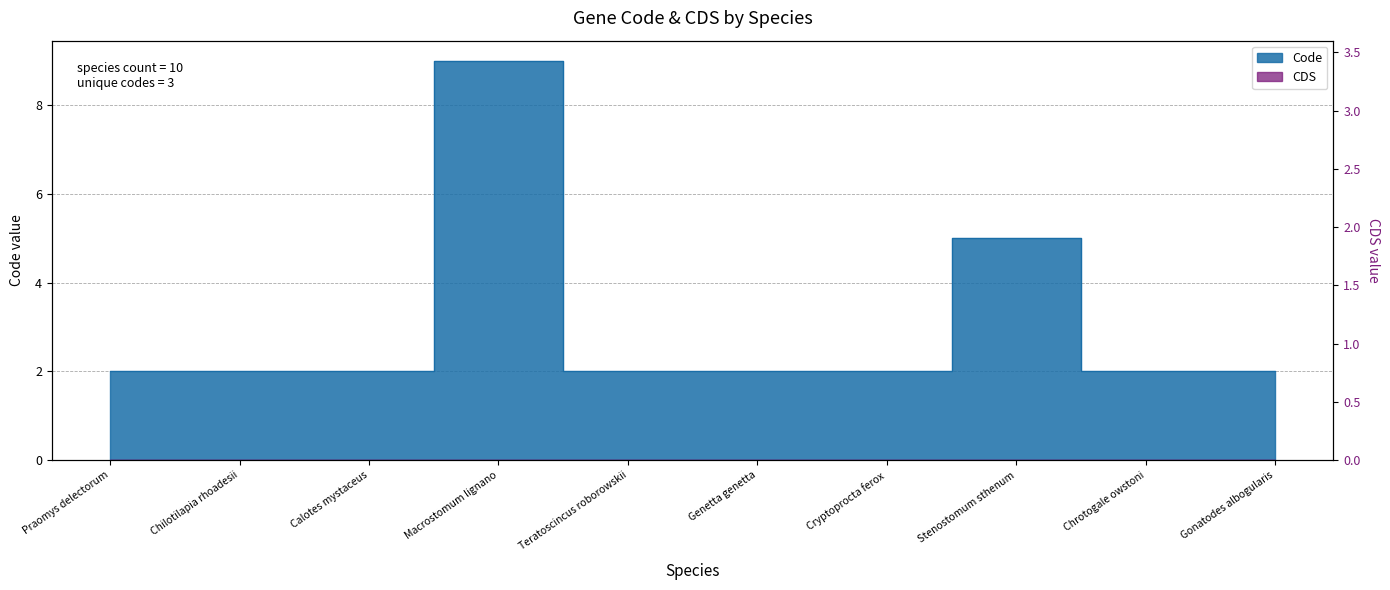

Reading right to left, extract all data points from this chart.

Gonatodes albogularis=2	Chrotogale owstoni=2	Stenostomum sthenum=5	Cryptoprocta ferox=2	Genetta genetta=2	Teratoscincus roborowskii=2	Macrostomum lignano=9	Calotes mystaceus=2	Chilotilapia rhoadesii=2	Praomys delectorum=2